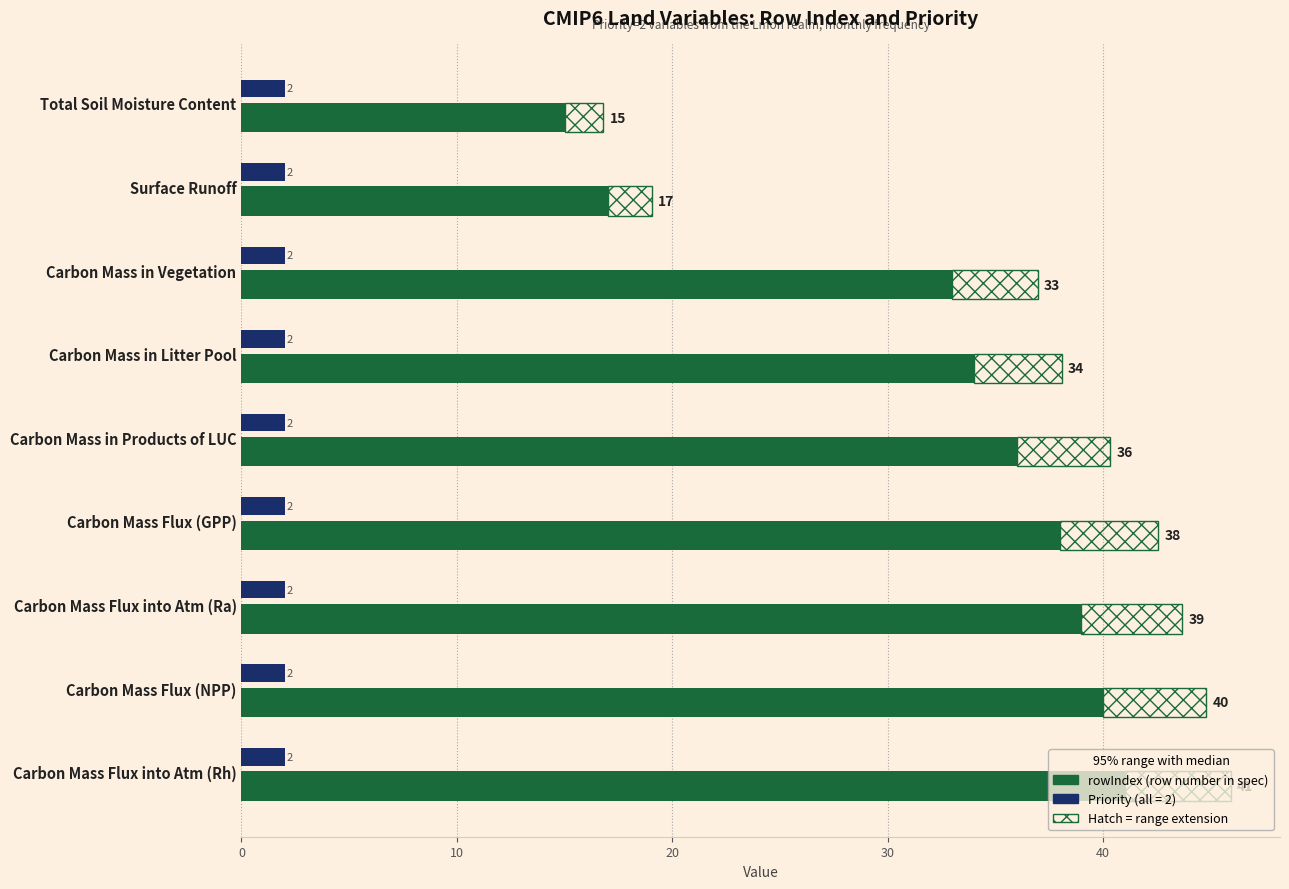

What is the spread (max minus min) of values at Carbon Mass in Vegetation?

31